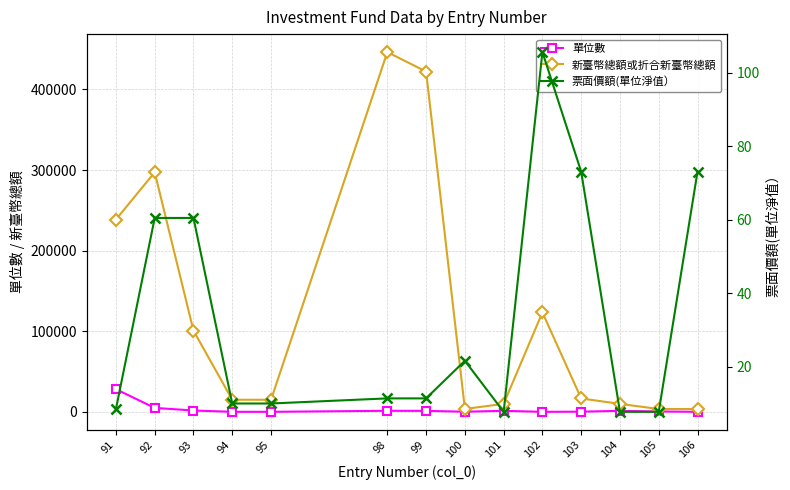

True or false: 新臺幣總額或折合新臺幣總額 has a value of 16613.3 at 103.

True